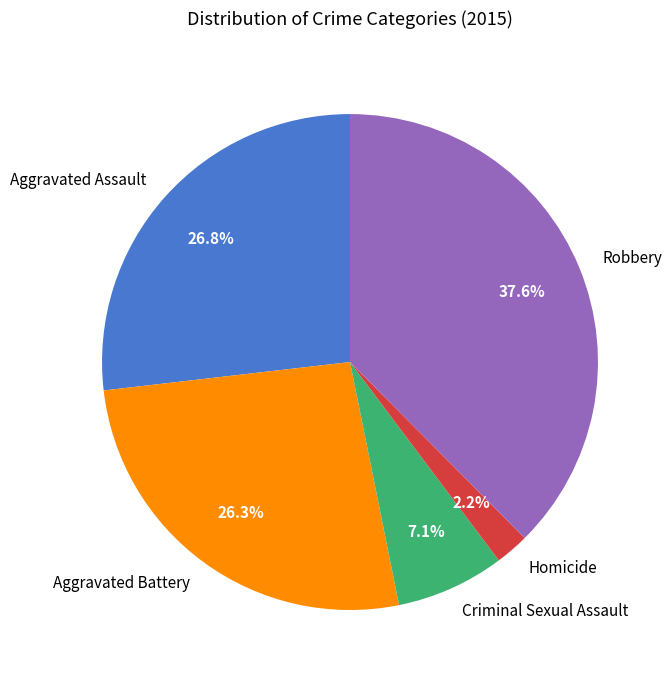

What percentage is the Criminal Sexual Assault slice, to the nearest percent?

7%